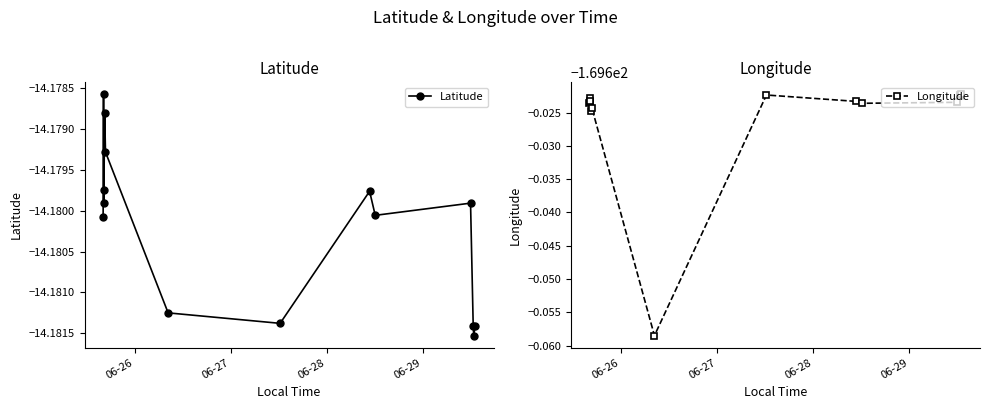

Rank the series by their average value, from highest to lowest.

Latitude, Longitude